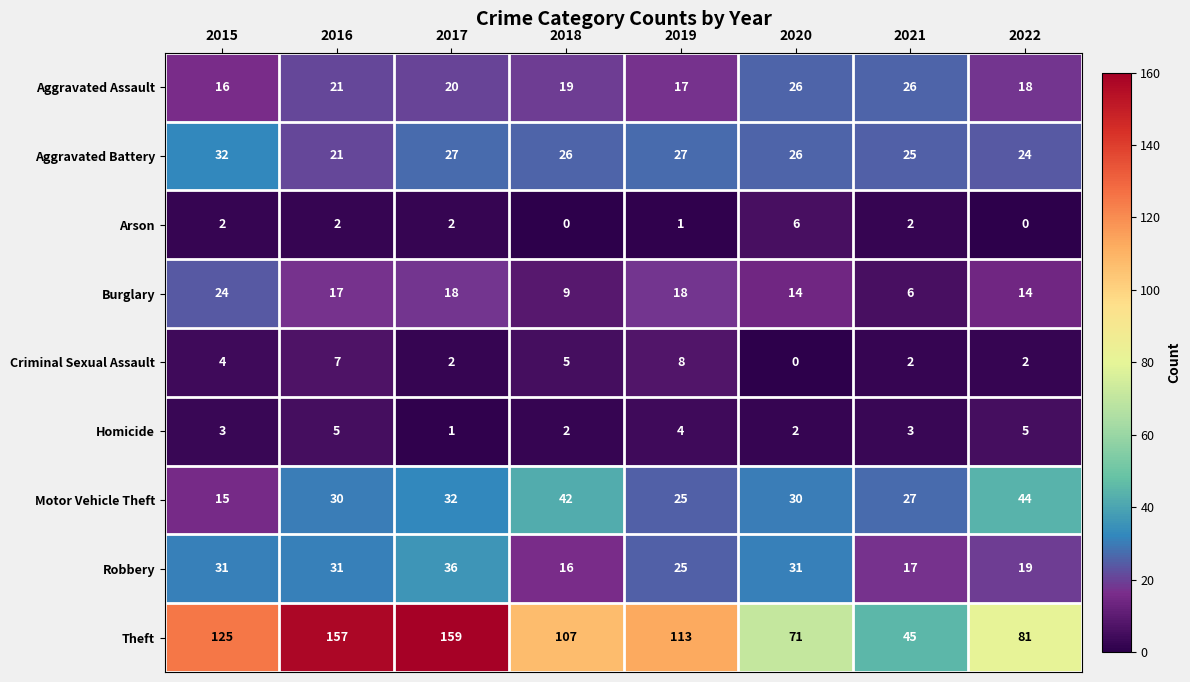

Where does the Aggravated Assault series first go above 20?

2016